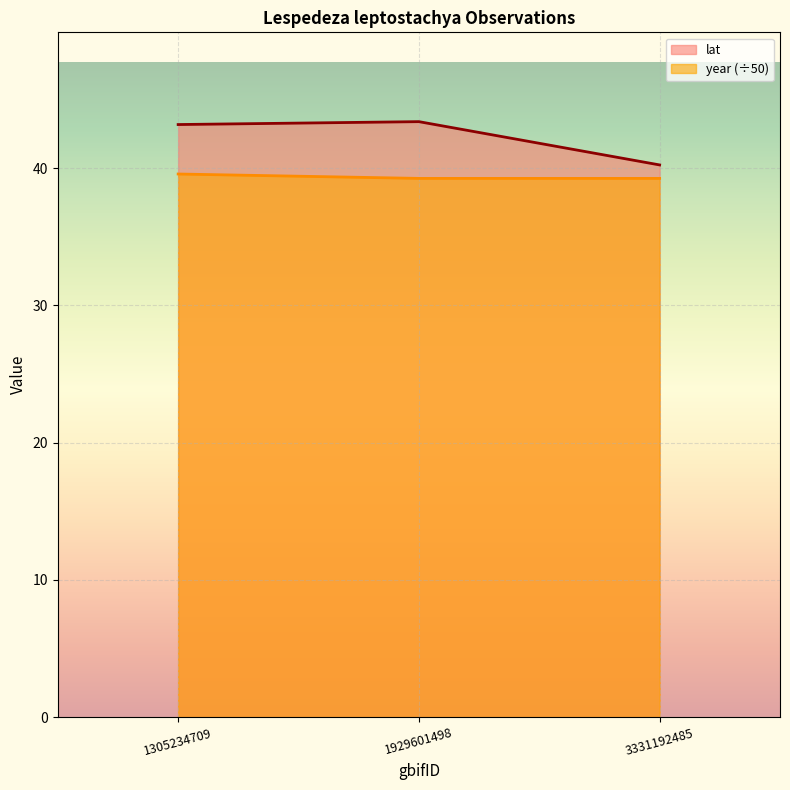

At how many categories does at least one series exceed 42?

2